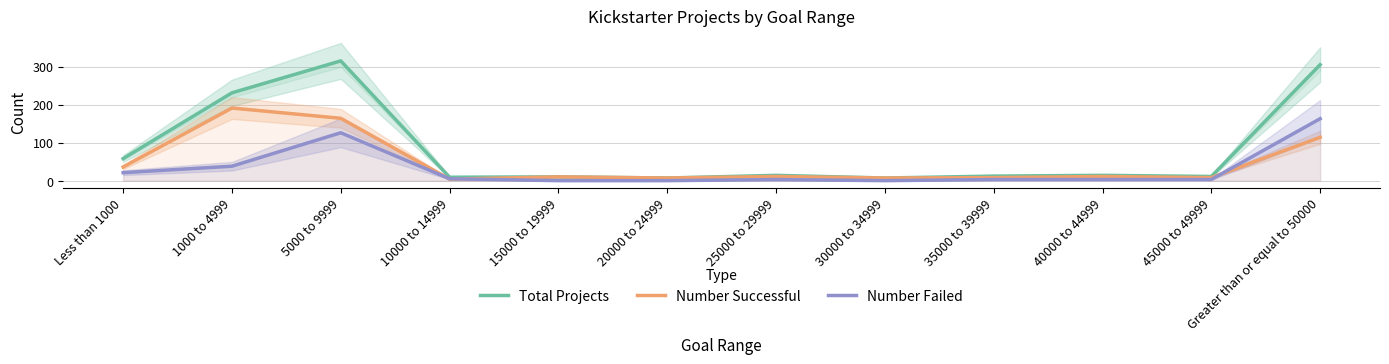

What position from the left is 5000 to 9999?

3